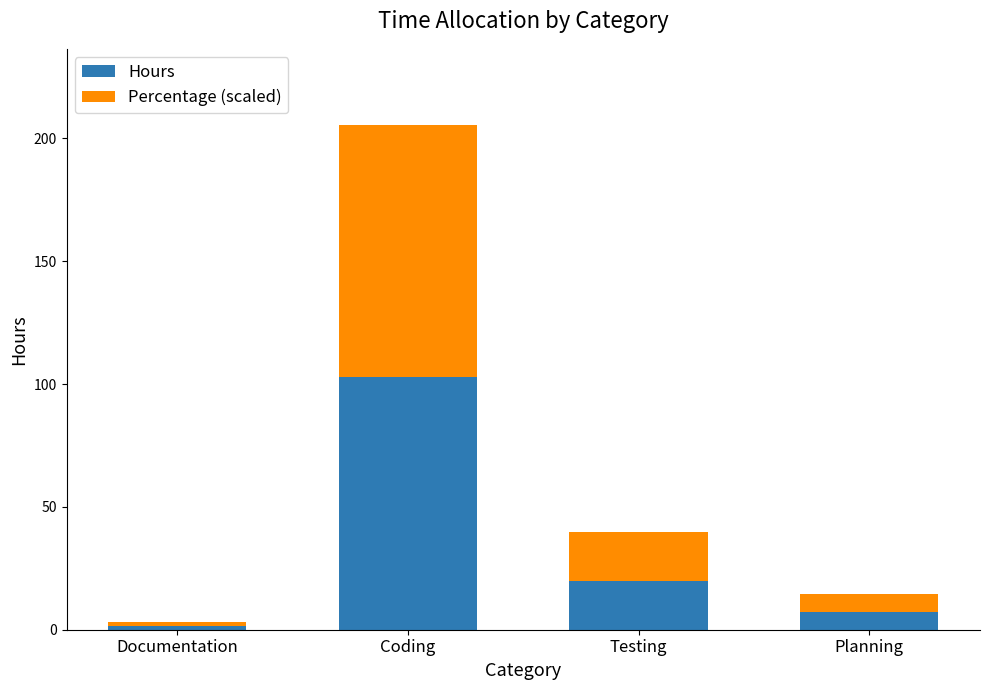

What is the sum of the Hours values at Testing and Planning?

27.0